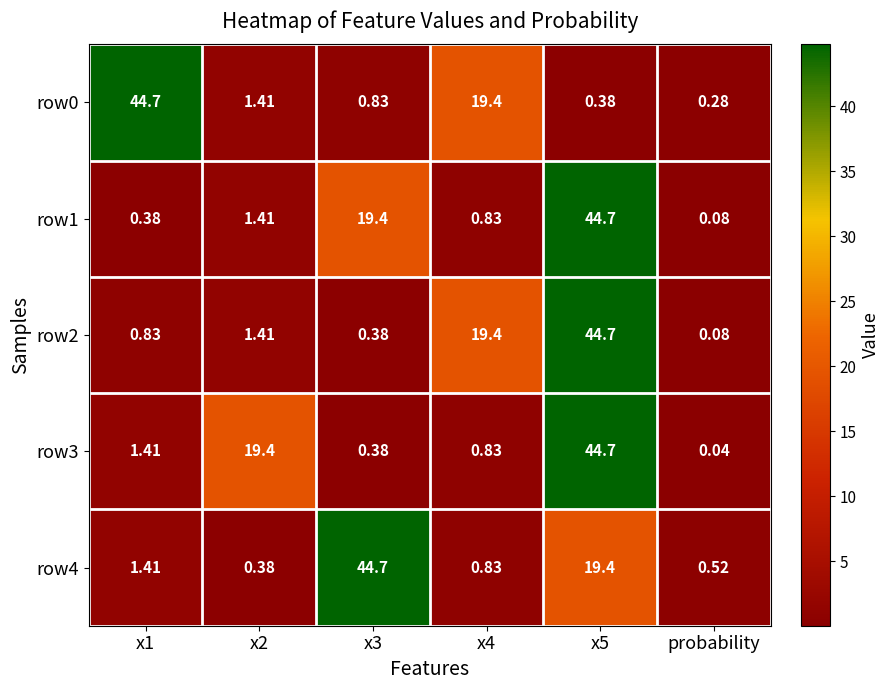

Which category has the lowest value in the row3 series?

probability